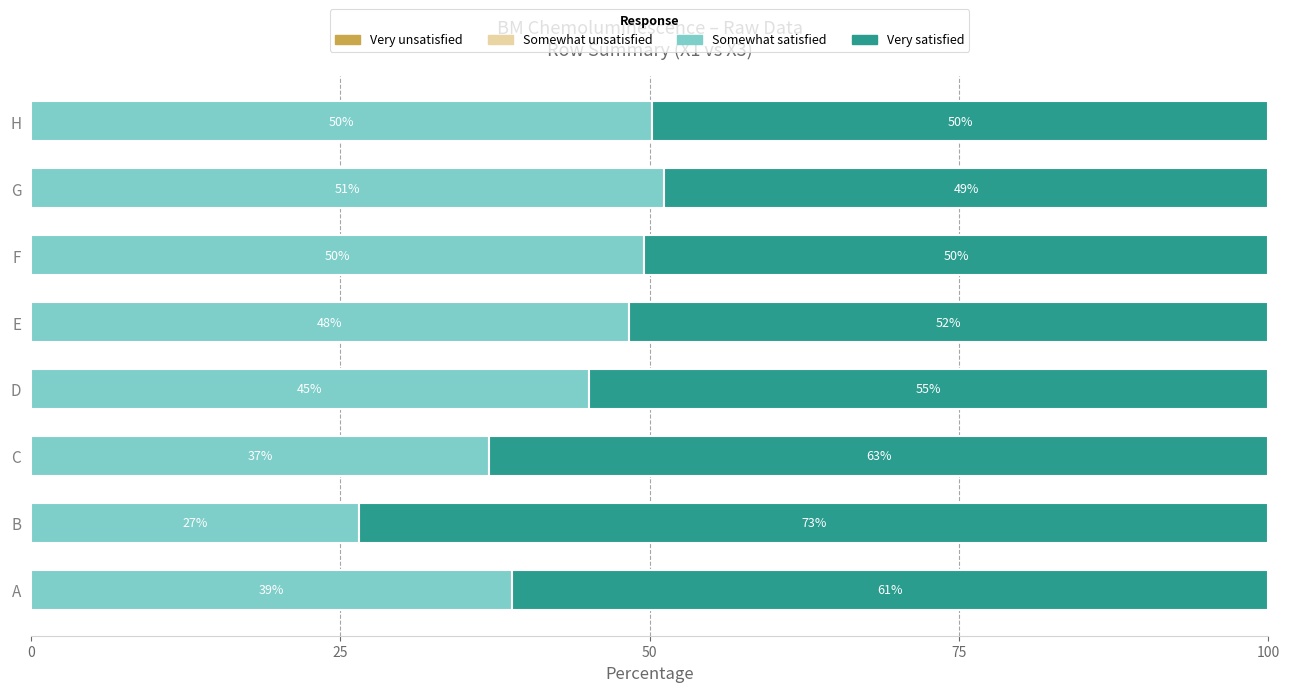

What is the total value across all series at G?

100.0